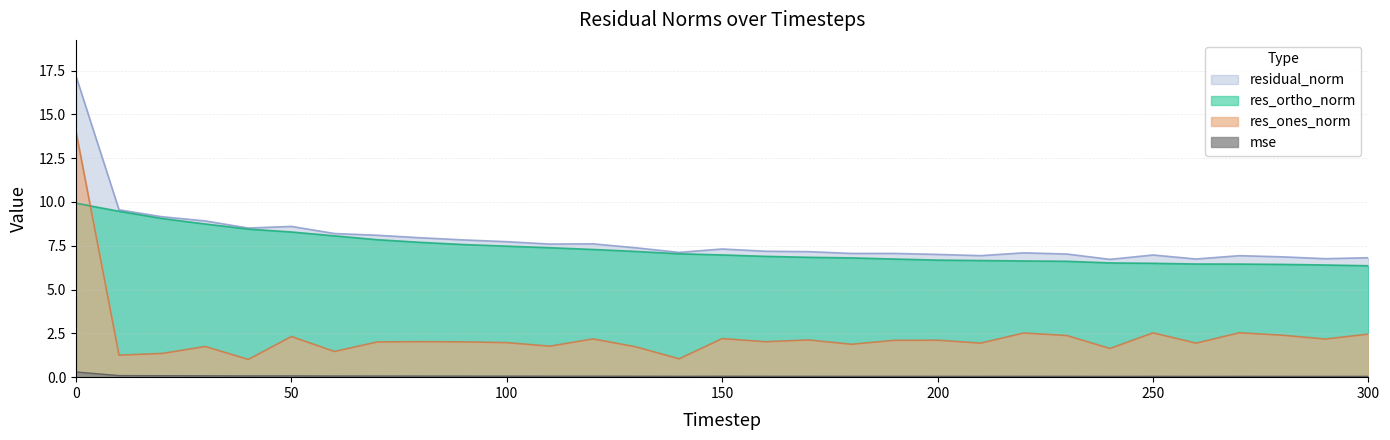

True or false: res_ones_norm and res_ortho_norm cross at least once.

True